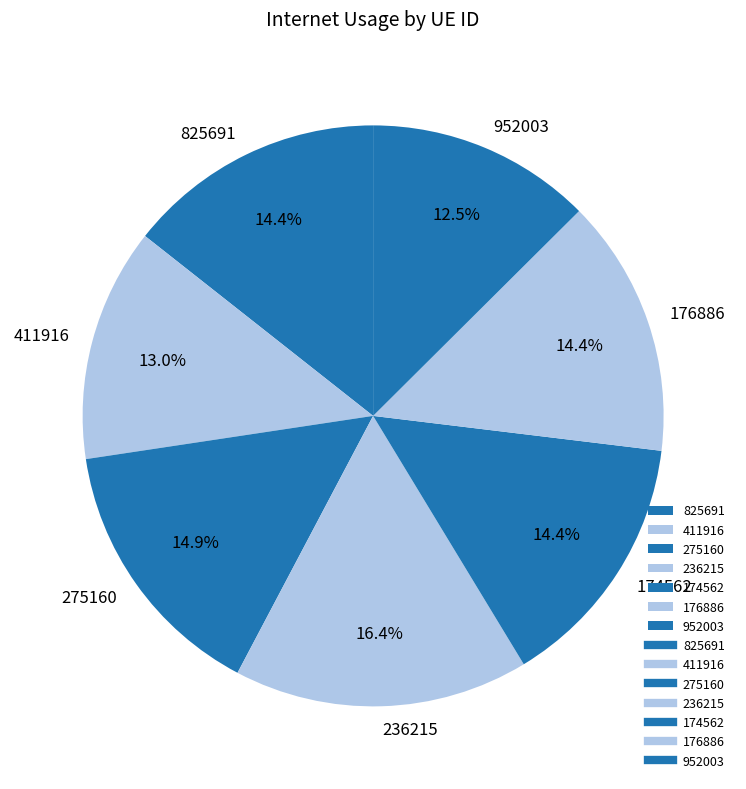

What percentage is NOT represented by 174562?

85.6%